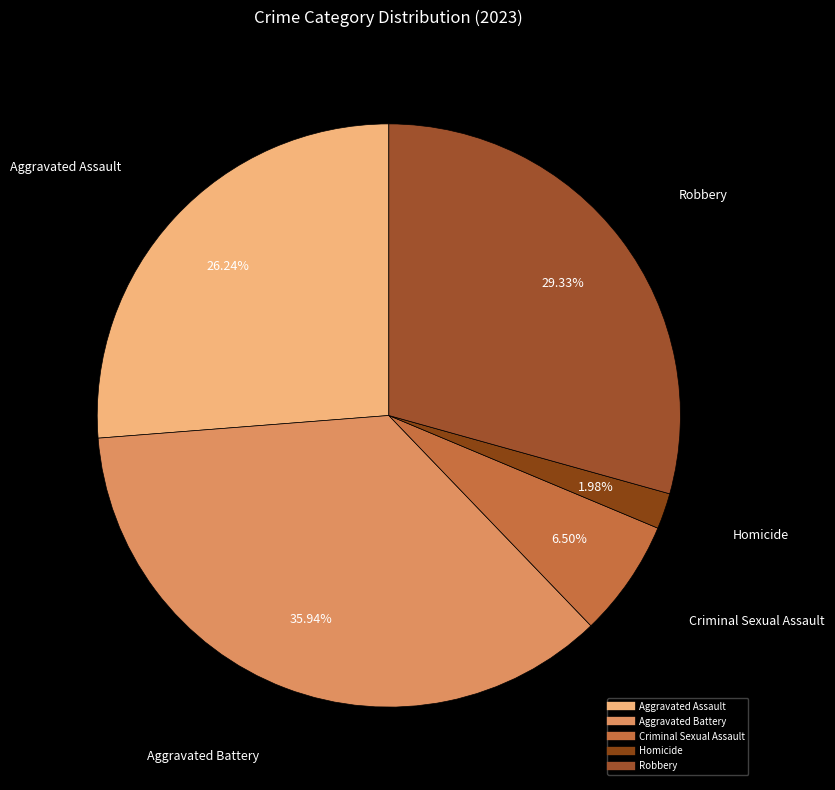

To the nearest percent, what is the average slice percentage?

20%